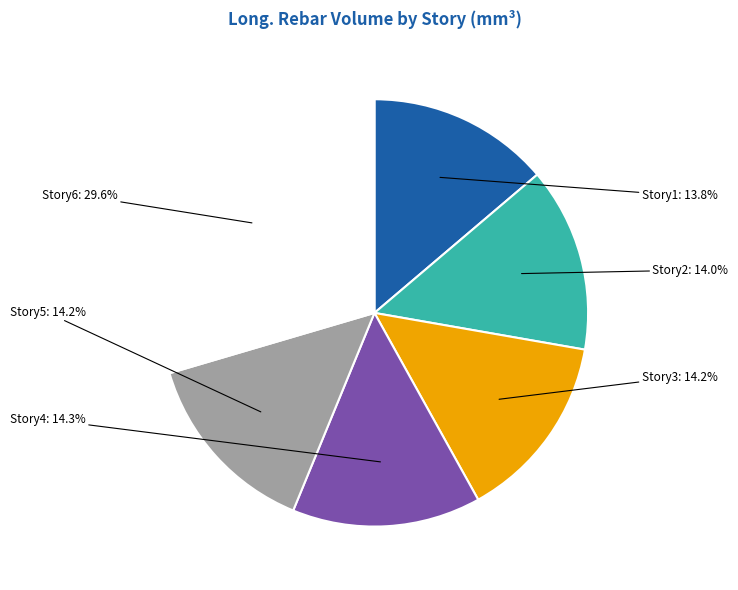

What percentage is the Story2 slice, to the nearest percent?

14%